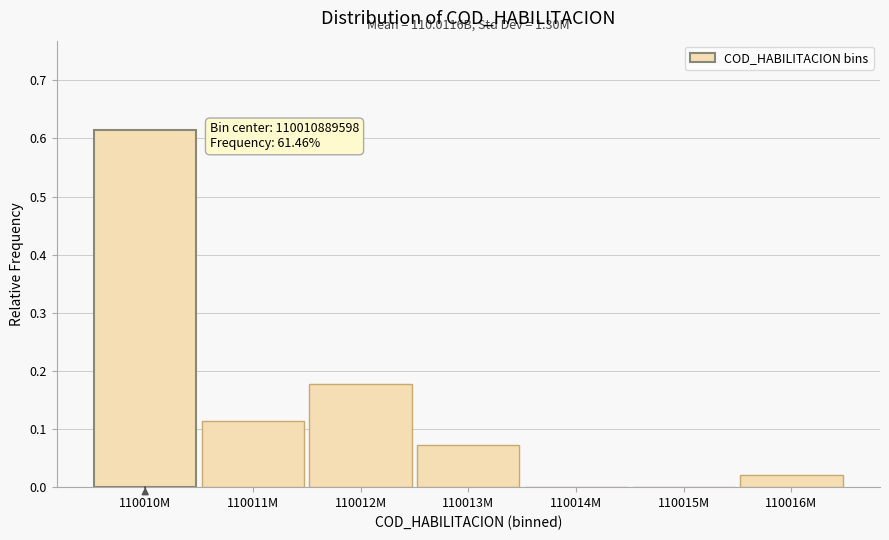

Which has a higher value, 110014M or 110010M?

110010M